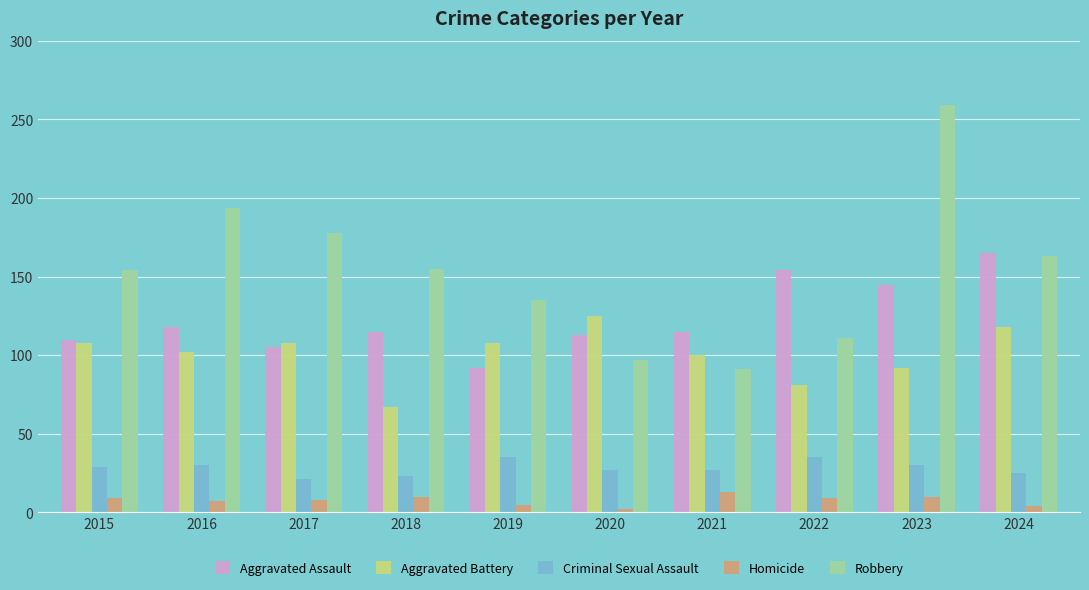

Read the Aggravated Battery value at 2019, to the nearest 10.

110